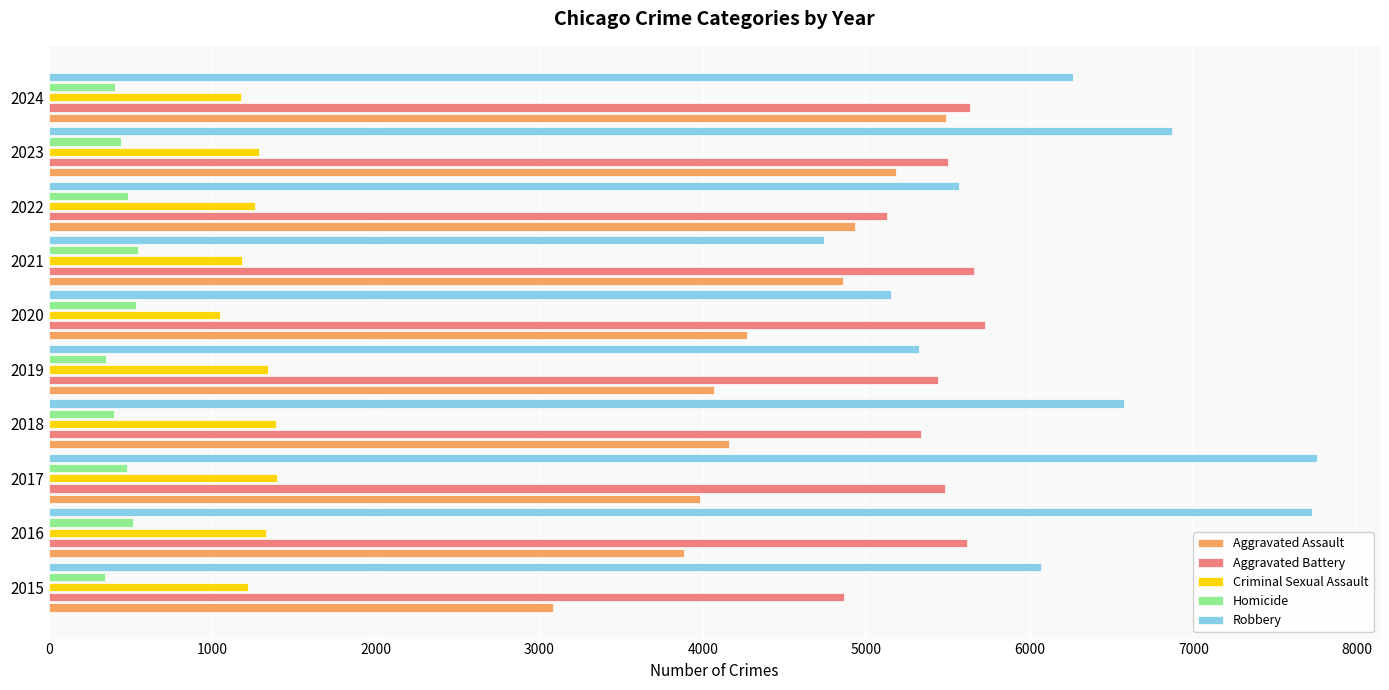

At which label is Aggravated Assault closest to 4284?

2020